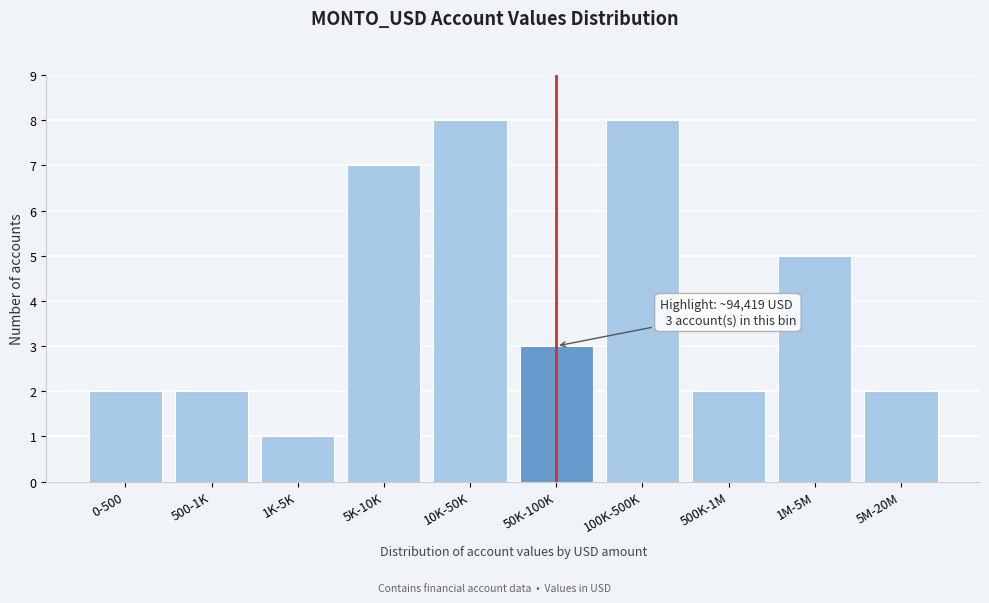

Reading left to right, list all the values displayed in this chart.

0-500=2	500-1K=2	1K-5K=1	5K-10K=7	10K-50K=8	50K-100K=3	100K-500K=8	500K-1M=2	1M-5M=5	5M-20M=2